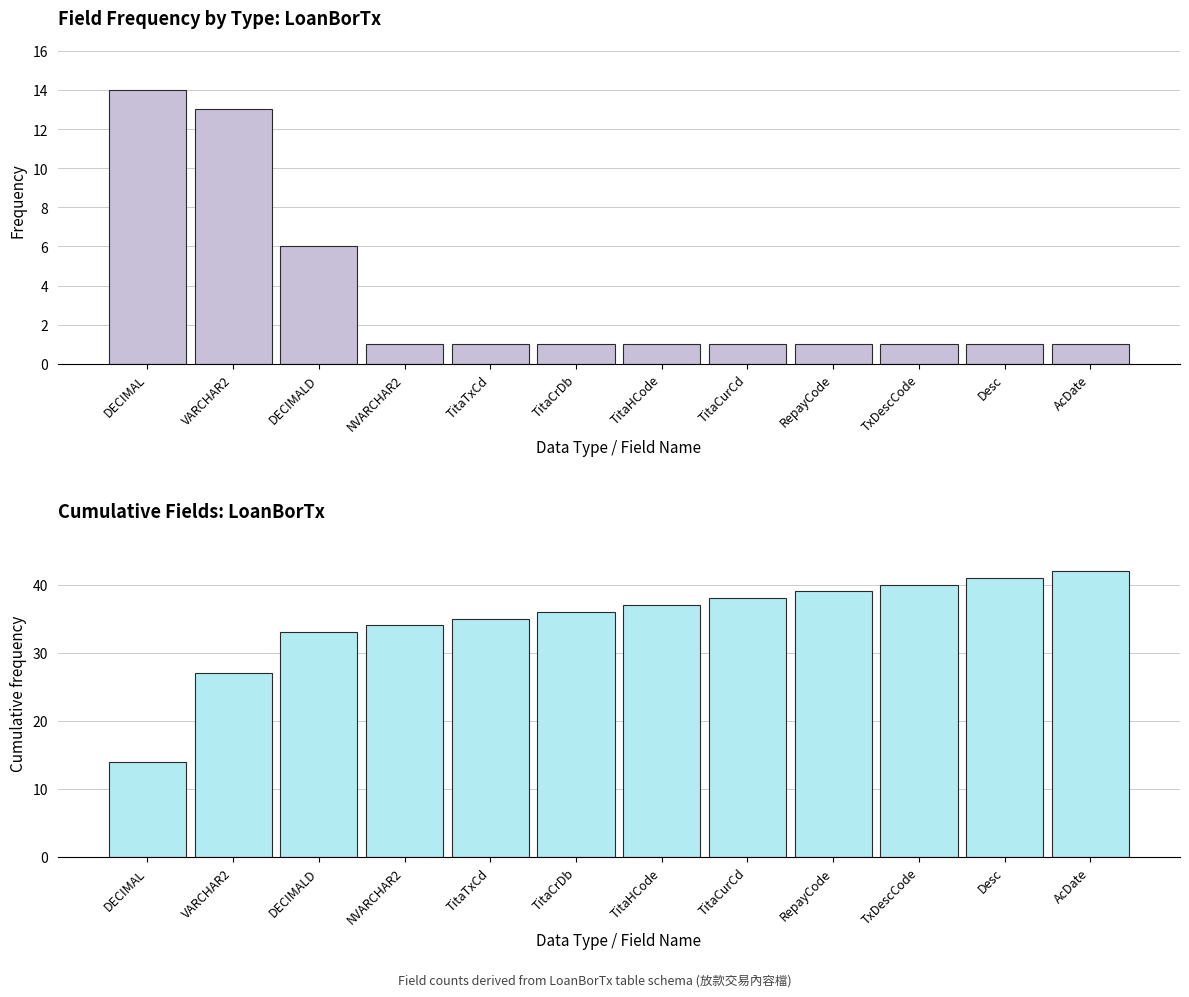

Which category has the lowest value in the Cumulative Field Count series?

DECIMAL